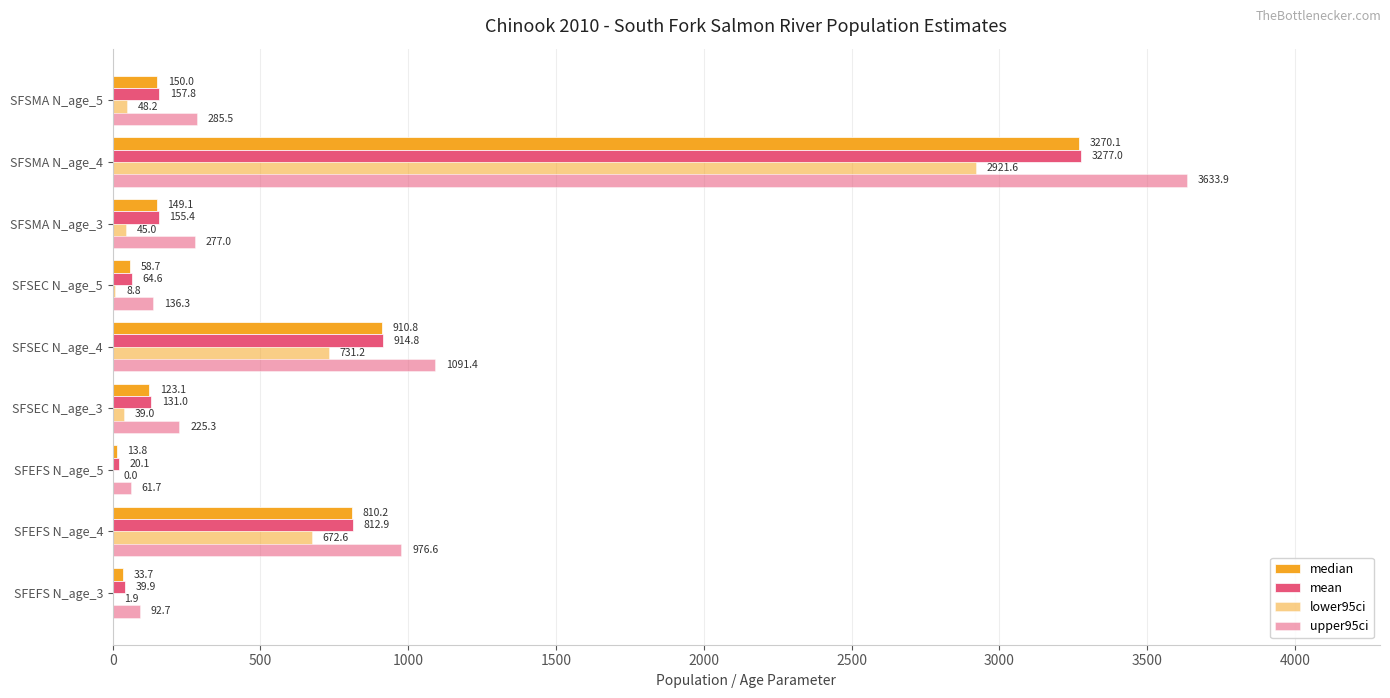

What is the difference between the second highest and second lowest values in the mean series?

874.9